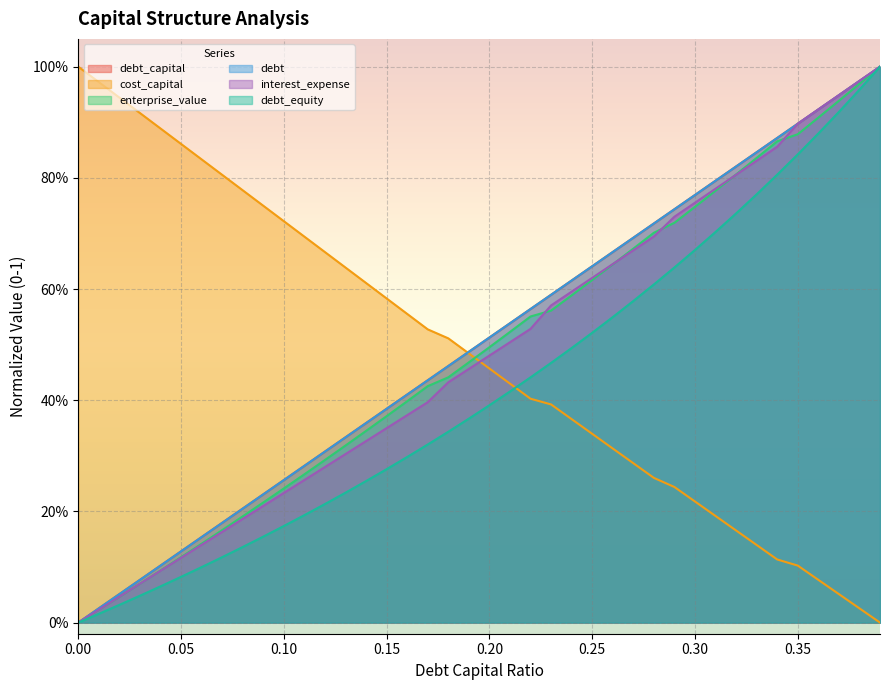

What is the difference between the debt_capital values at 0.26 and 0.16?

0.3